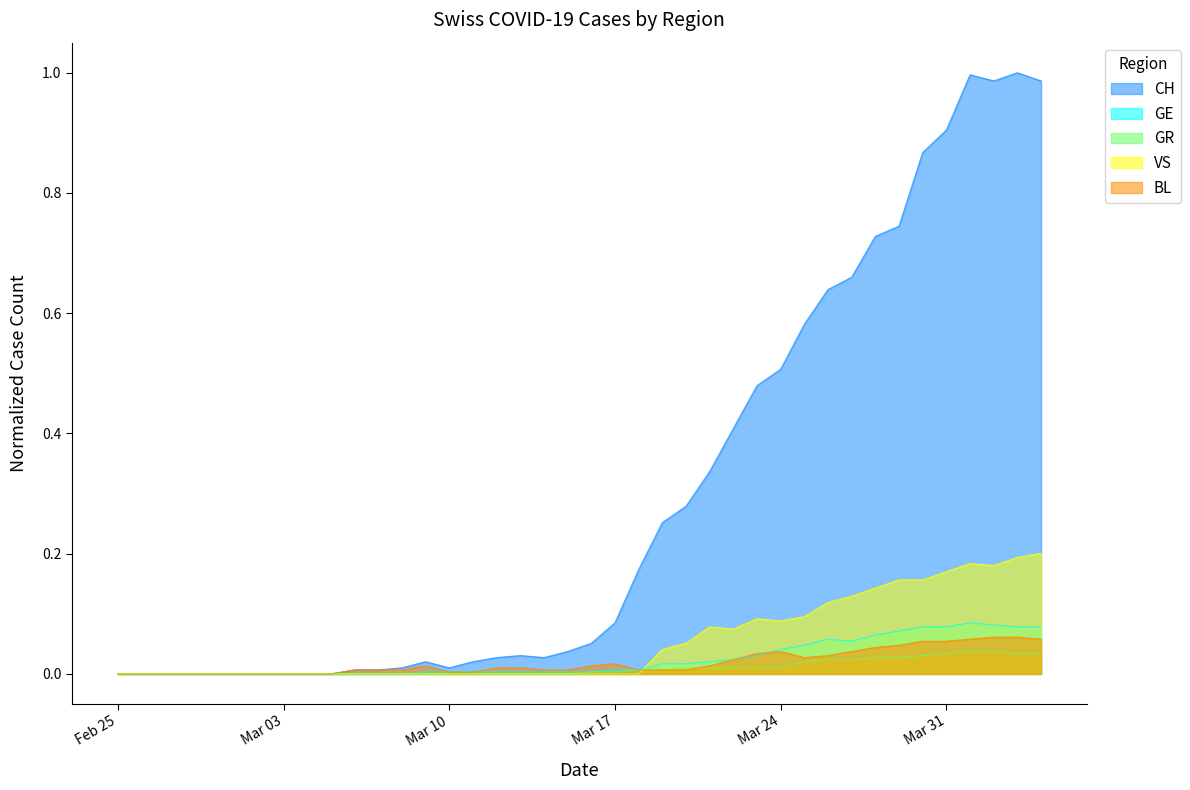

What is the total value across all series at 2020-03-29?

1.0